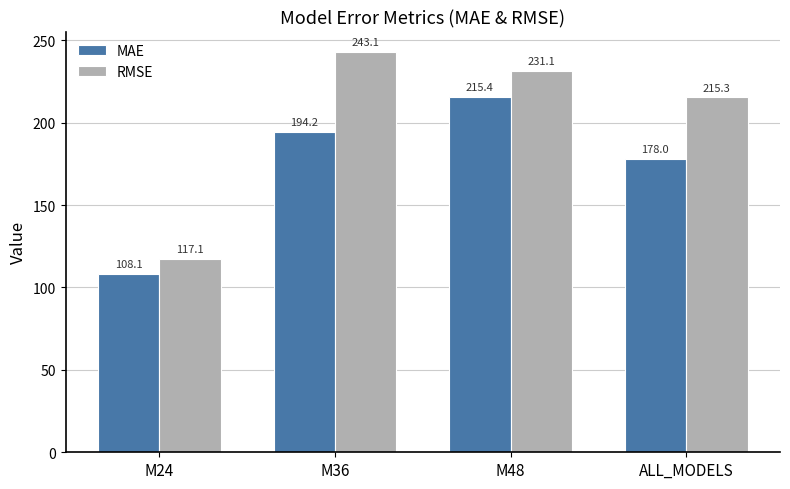

What is the sum of all MAE values?

695.7